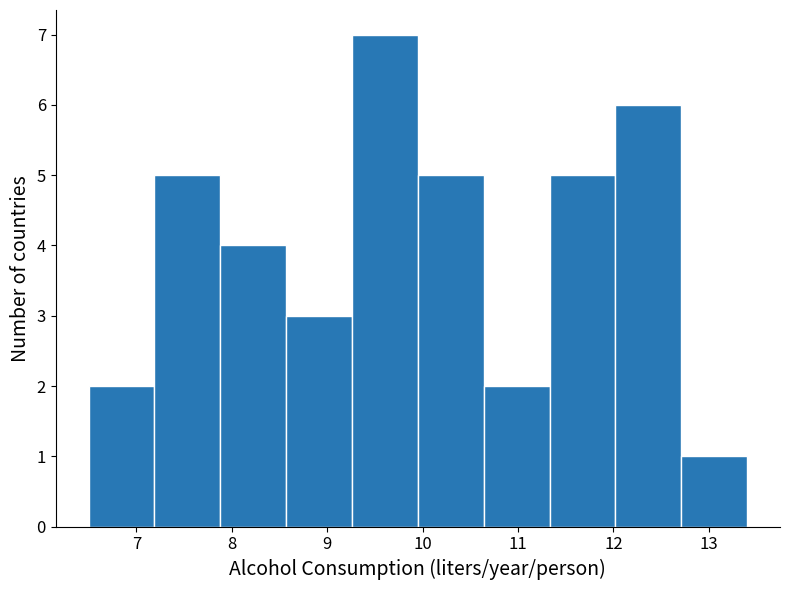

Reading left to right, list every bar in this chart as the range it spans on the x-axis followed by its height. Neither the bar edges nor the heights are printed on the chart, so give them approximately, as read against the axes.

6.50 to 7.19: 2
7.19 to 7.88: 5
7.88 to 8.57: 4
8.57 to 9.26: 3
9.26 to 9.95: 7
9.95 to 10.64: 5
10.64 to 11.33: 2
11.33 to 12.02: 5
12.02 to 12.71: 6
12.71 to 13.40: 1